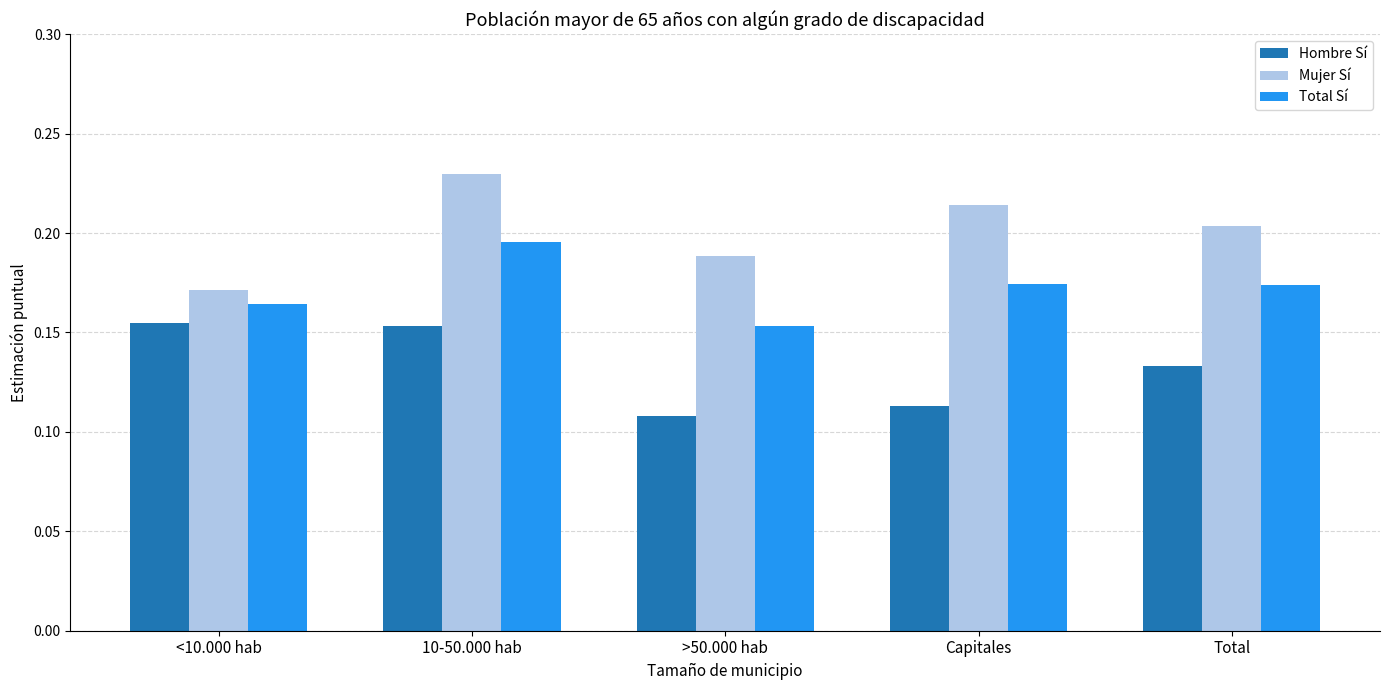

Is it true that Hombre Sí equals 0.2 at Total?

False